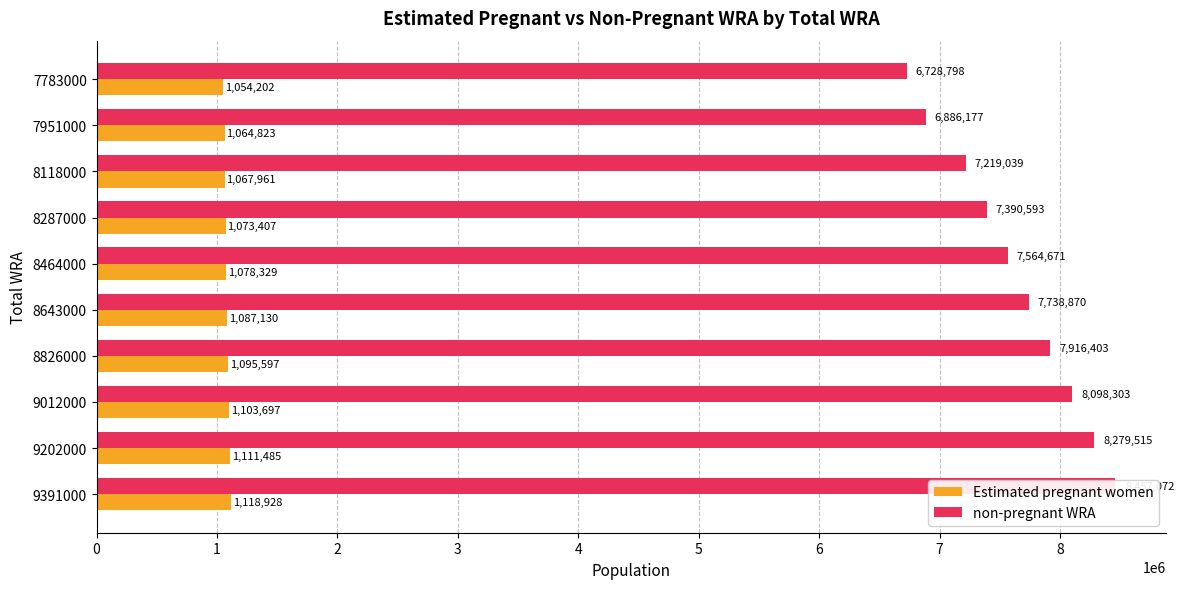

What is the value of the non-pregnant WRA bar at the 3rd from the left?

7219039.2